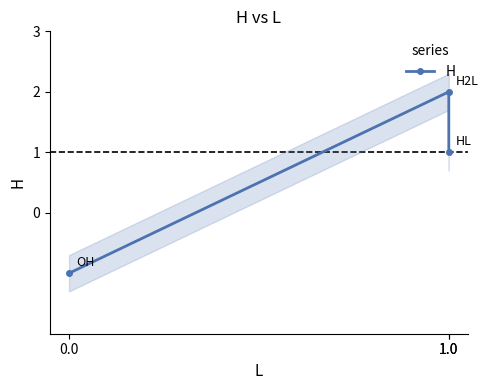

At which label does the data first exceed 1?

1.0